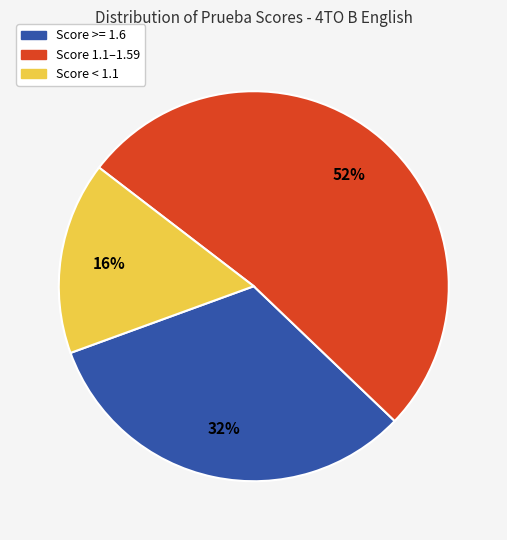

Between Score >= 1.6 and Score < 1.1, which is larger?

Score >= 1.6